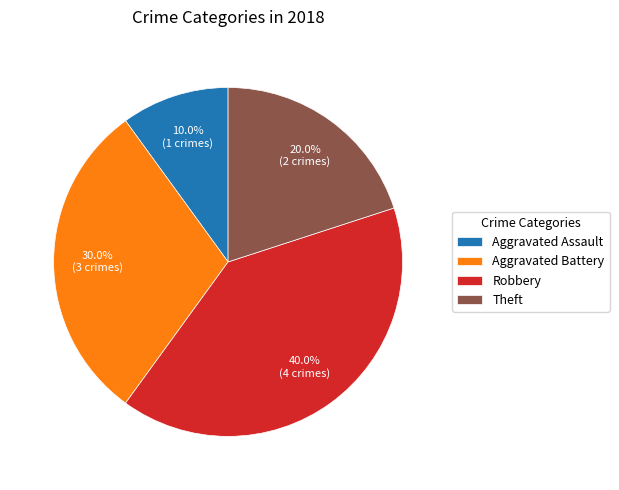

Is there a majority slice in this chart?

No